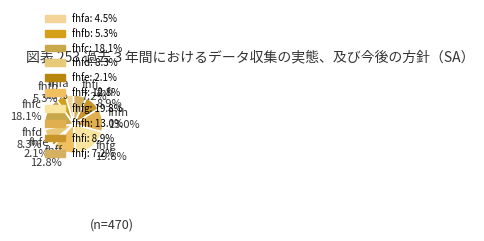

How much of the chart is everything except fhfb?

94.7%